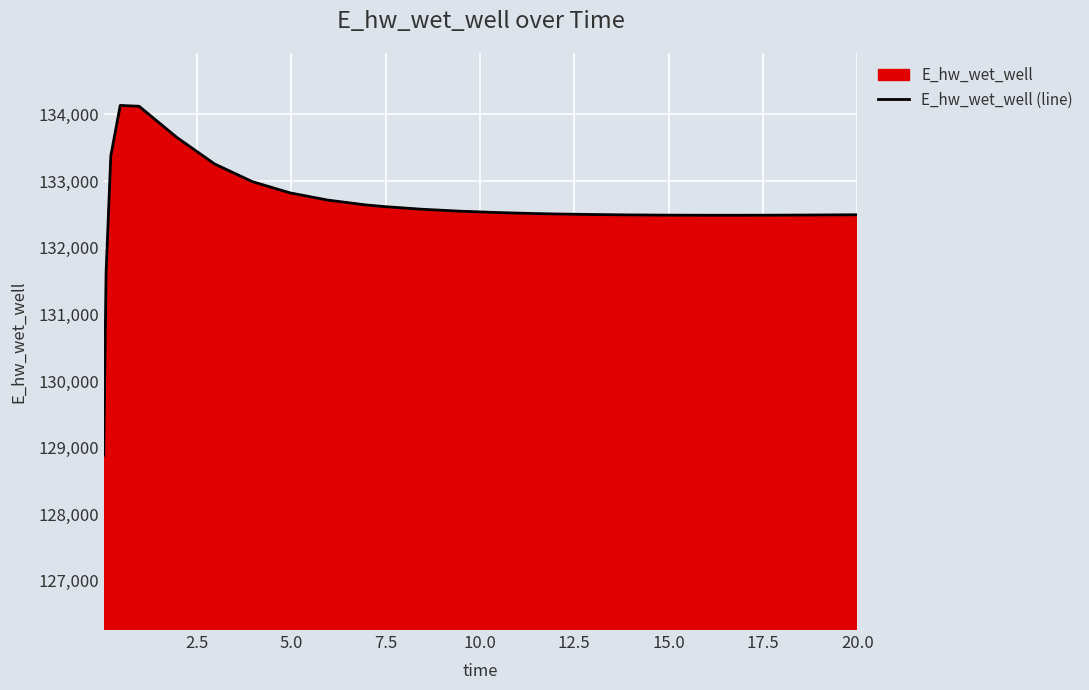

Does the chart display data point markers on the line(s)?

No